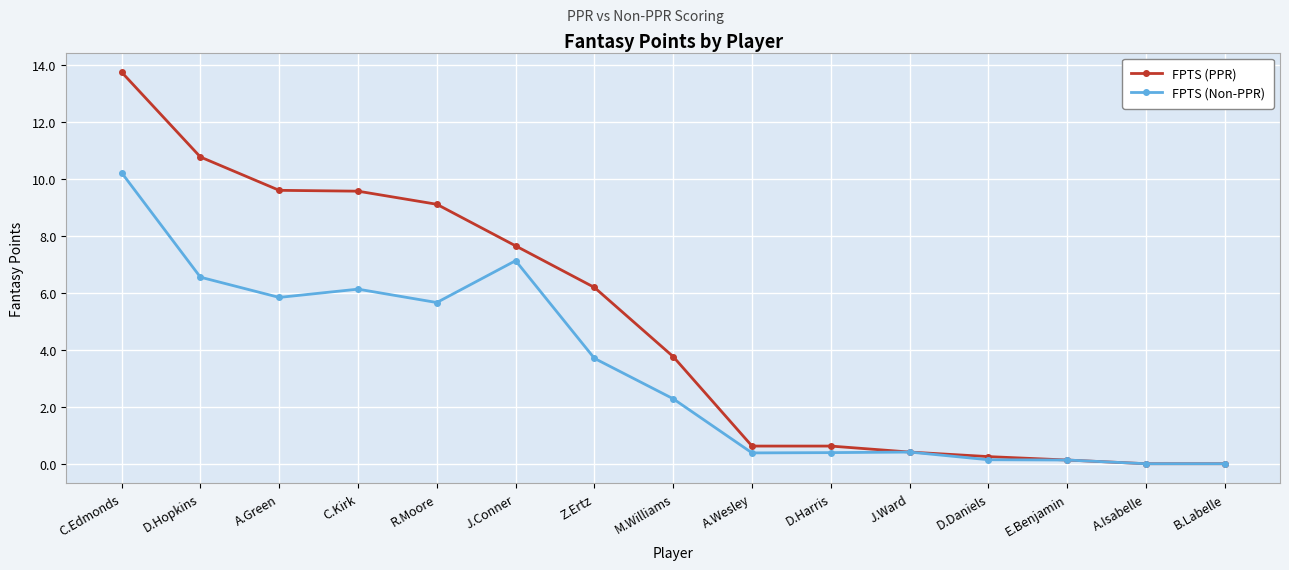

True or false: FPTS (PPR) has more than 2 interior local peaks.

False